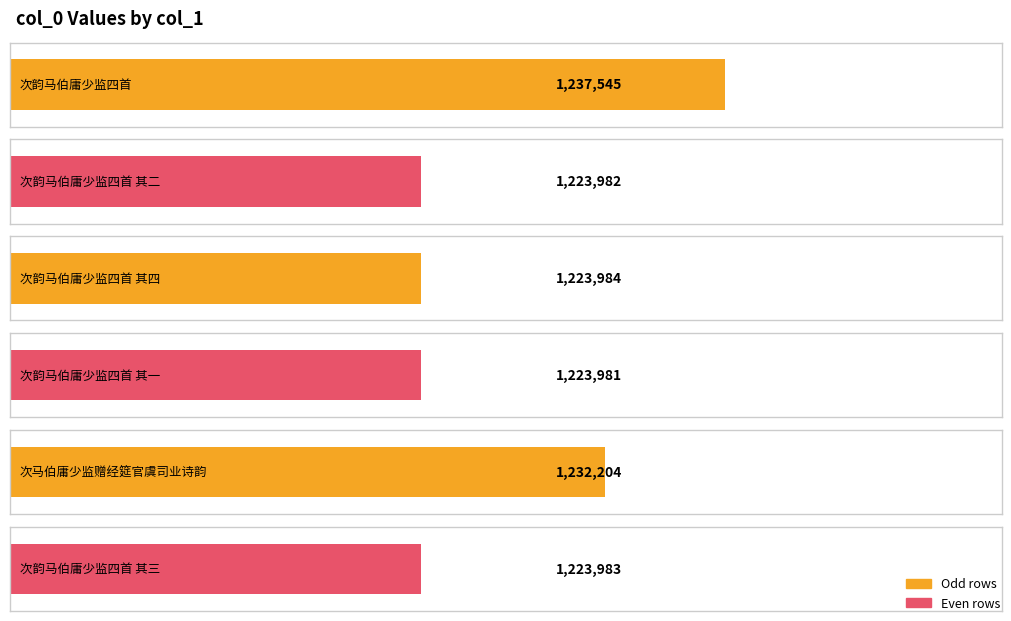

Where is the data nearest to the value 1230763?

次马伯庸少监赠经筵官虞司业诗韵